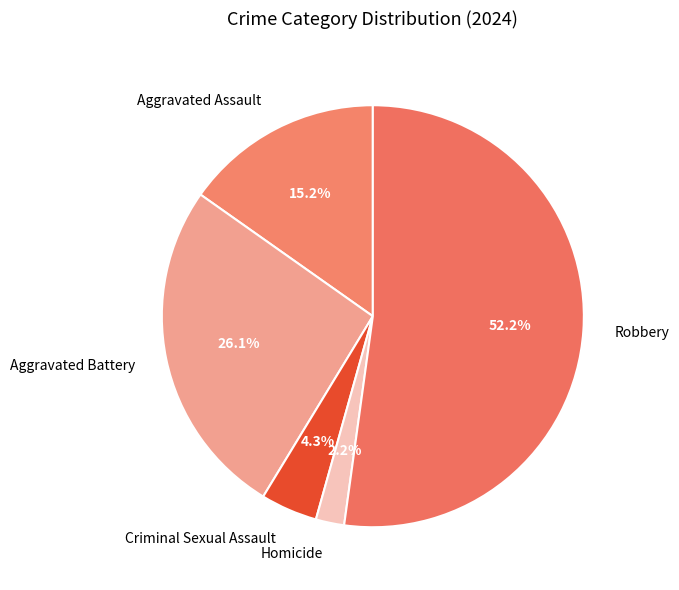

To the nearest percent, what is the average slice percentage?

20%